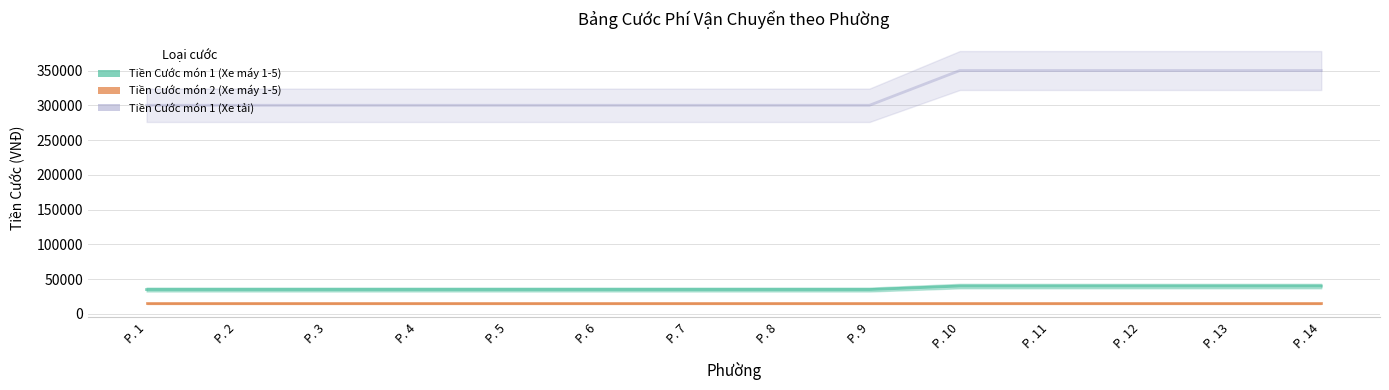

How many lines are shown in the chart?

3